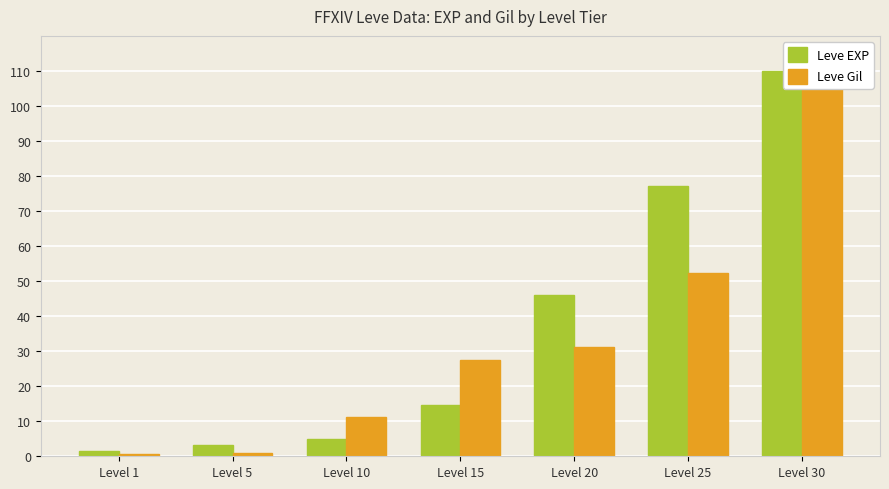

Which has a higher value, Level 1 or Level 10?

Level 10